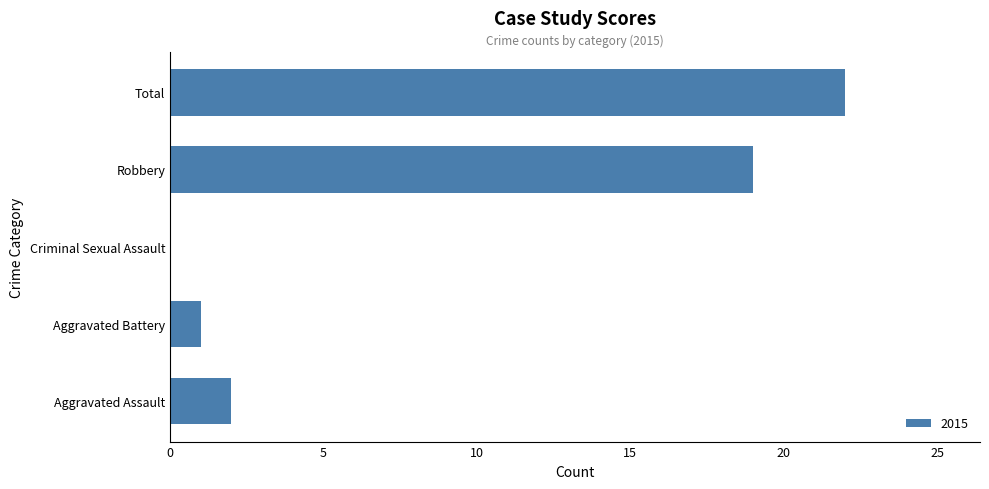

What is the sum of all values?

44